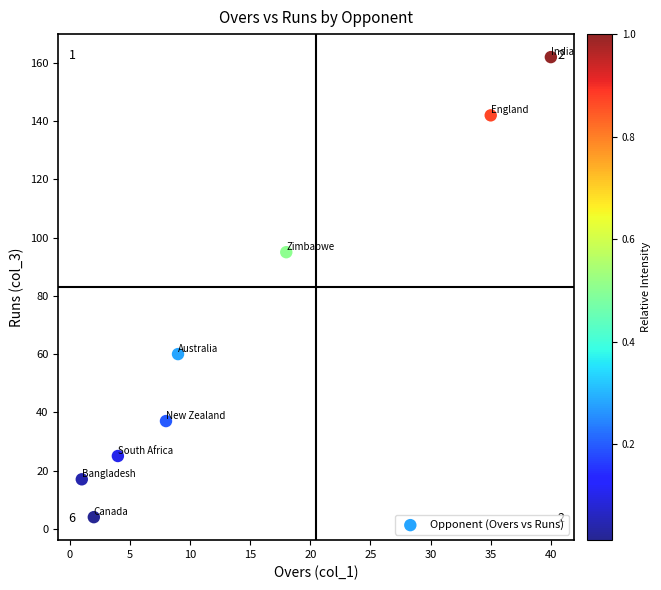

What is the average X value?

15